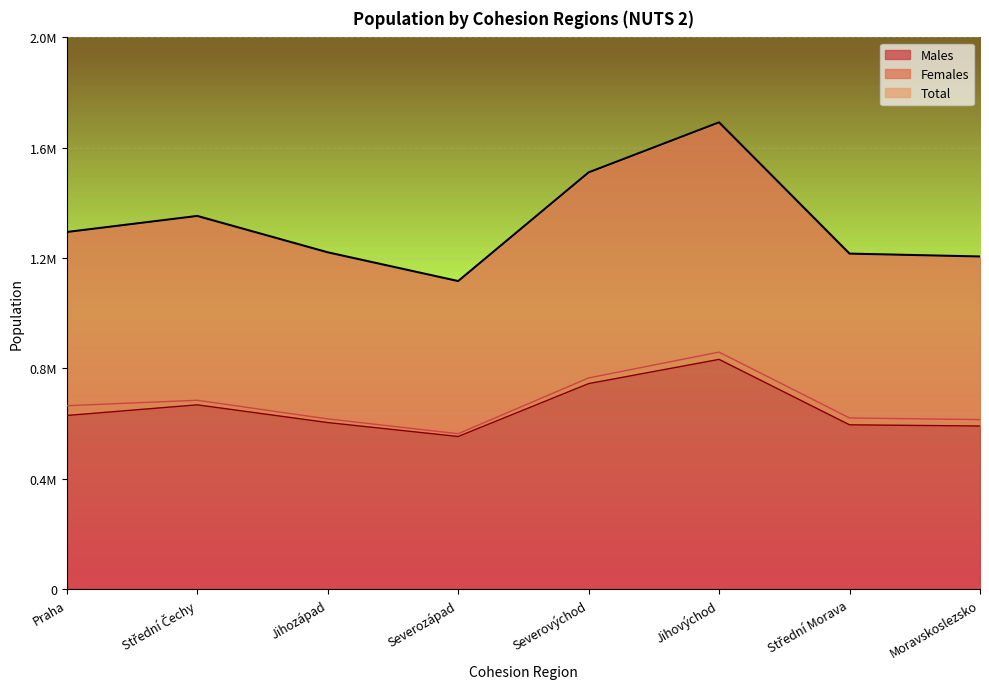

Reading left to right, what are all the values shown in this chart?

Total: 1294513	1352795	1221012	1116766	1510726	1692123	1216234	1205886
Males: 629550	668102	603857	553336	745075	832863	595665	591343
Females: 664963	684693	617155	563430	765651	859260	620569	614543